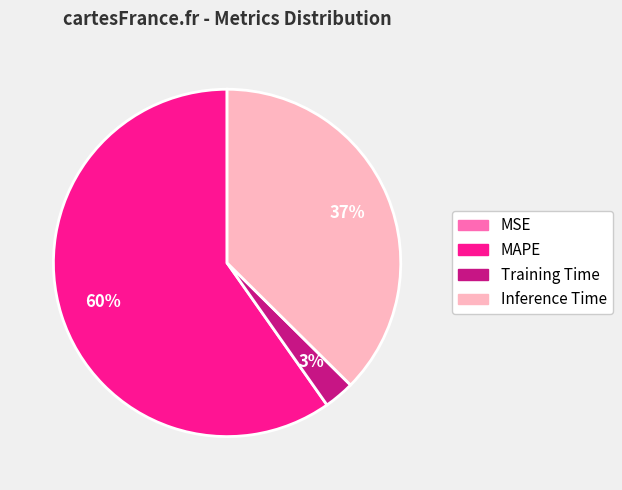

To the nearest percent, what portion does Training Time represent?

3%